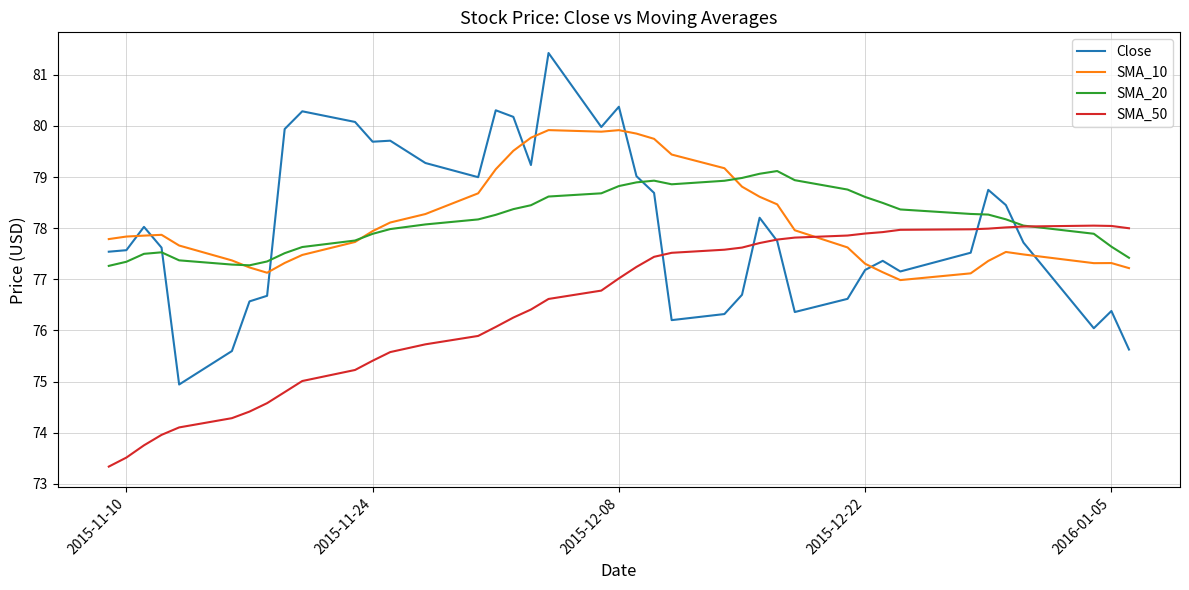

Which series has the widest spread of values?

Close